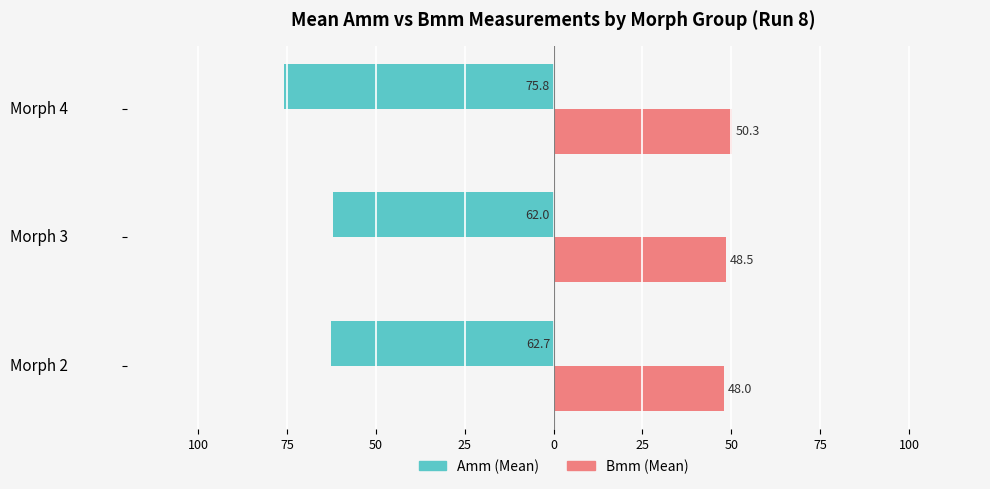

Reading left to right, extract all data points from this chart.

Amm (Mean): -62.7	-62.0	-75.8
Bmm (Mean): 48.0	48.5	50.3